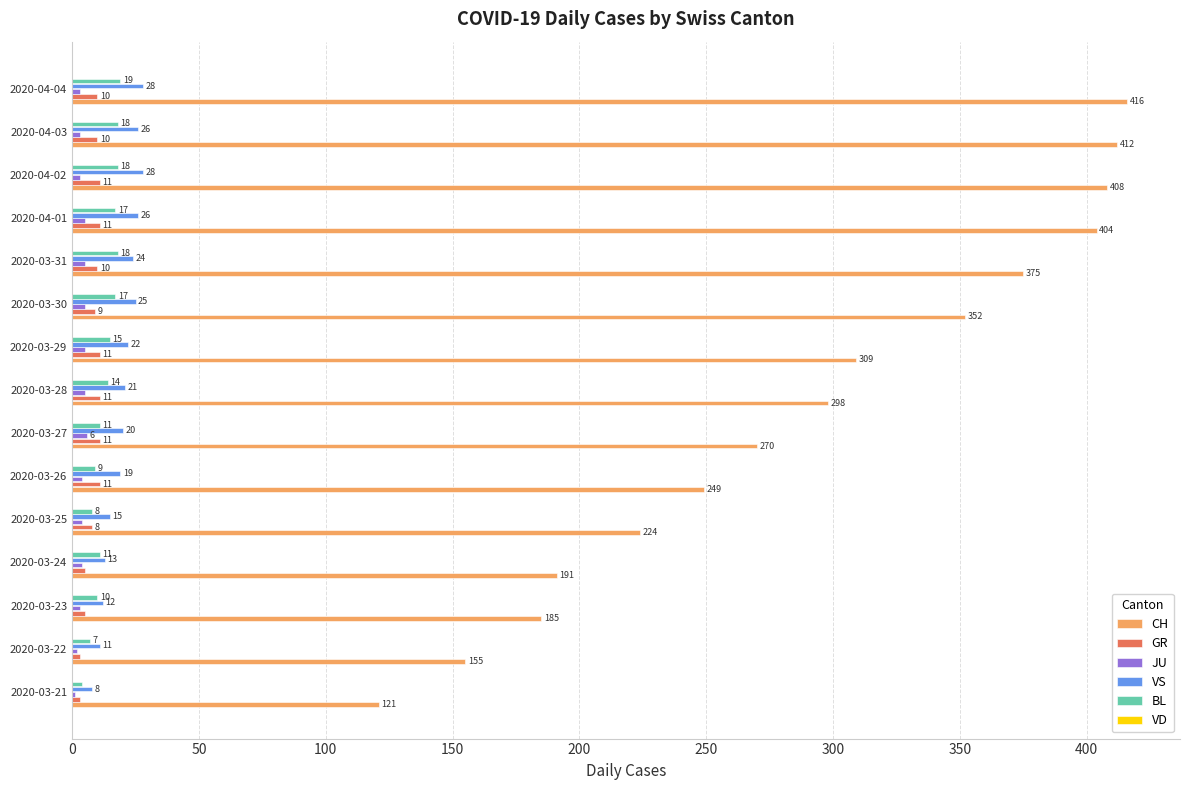

How many JU values are between 3 and 5?

12